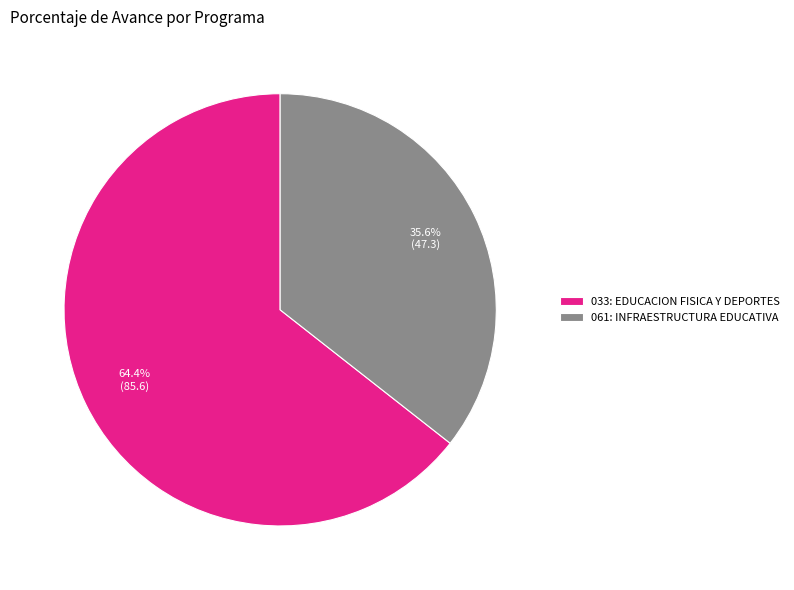

Does 033: EDUCACION FISICA Y DEPORTES represent more than half of the total?

Yes